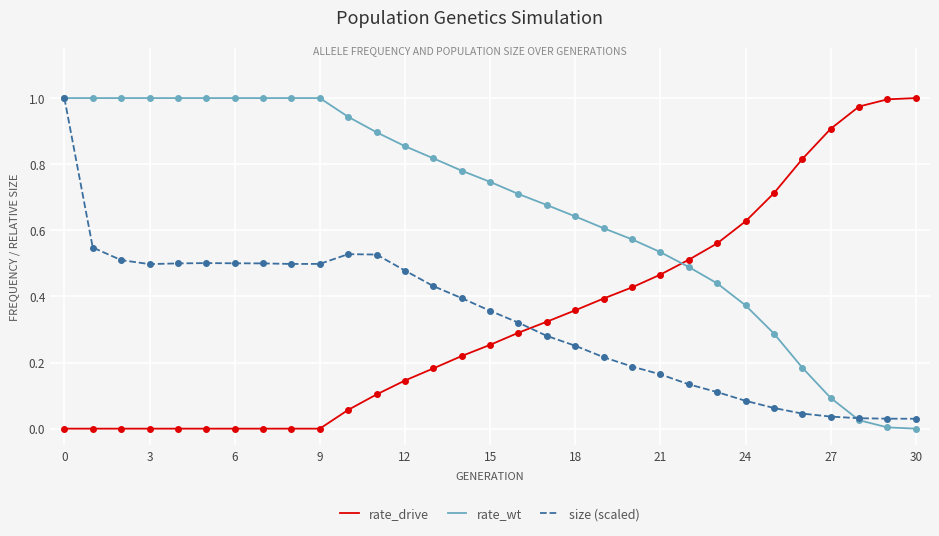

How many times do rate_wt and rate_drive cross each other?

1